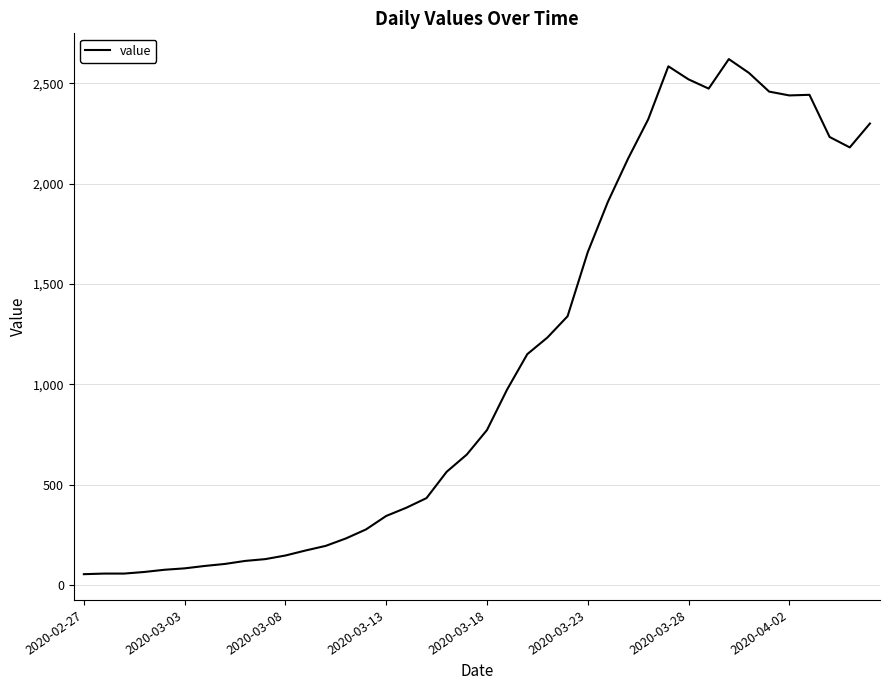

True or false: there are more than 2 points higher than both neighbors.

True